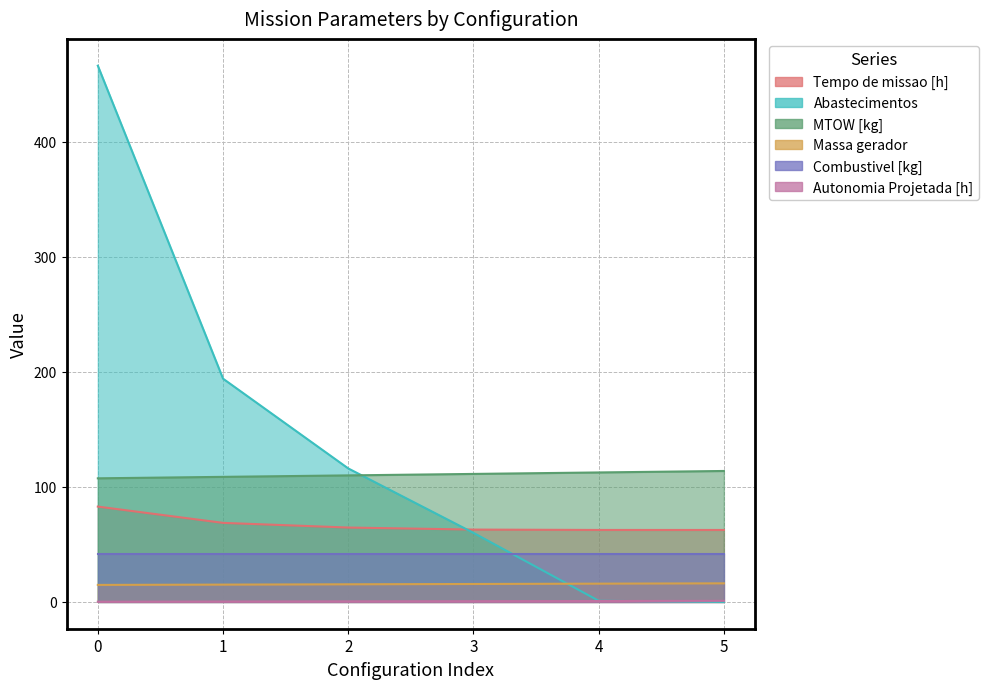

True or false: Tempo de missao [h] and MTOW [kg] cross at least once.

False